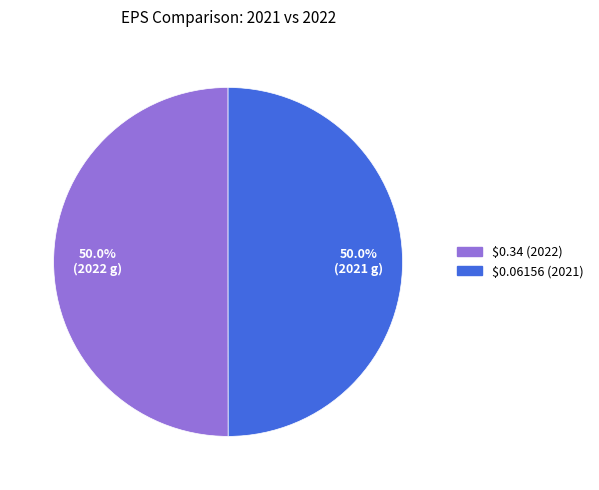

How much of the chart is everything except $0.06156 (2021)?

50.0%